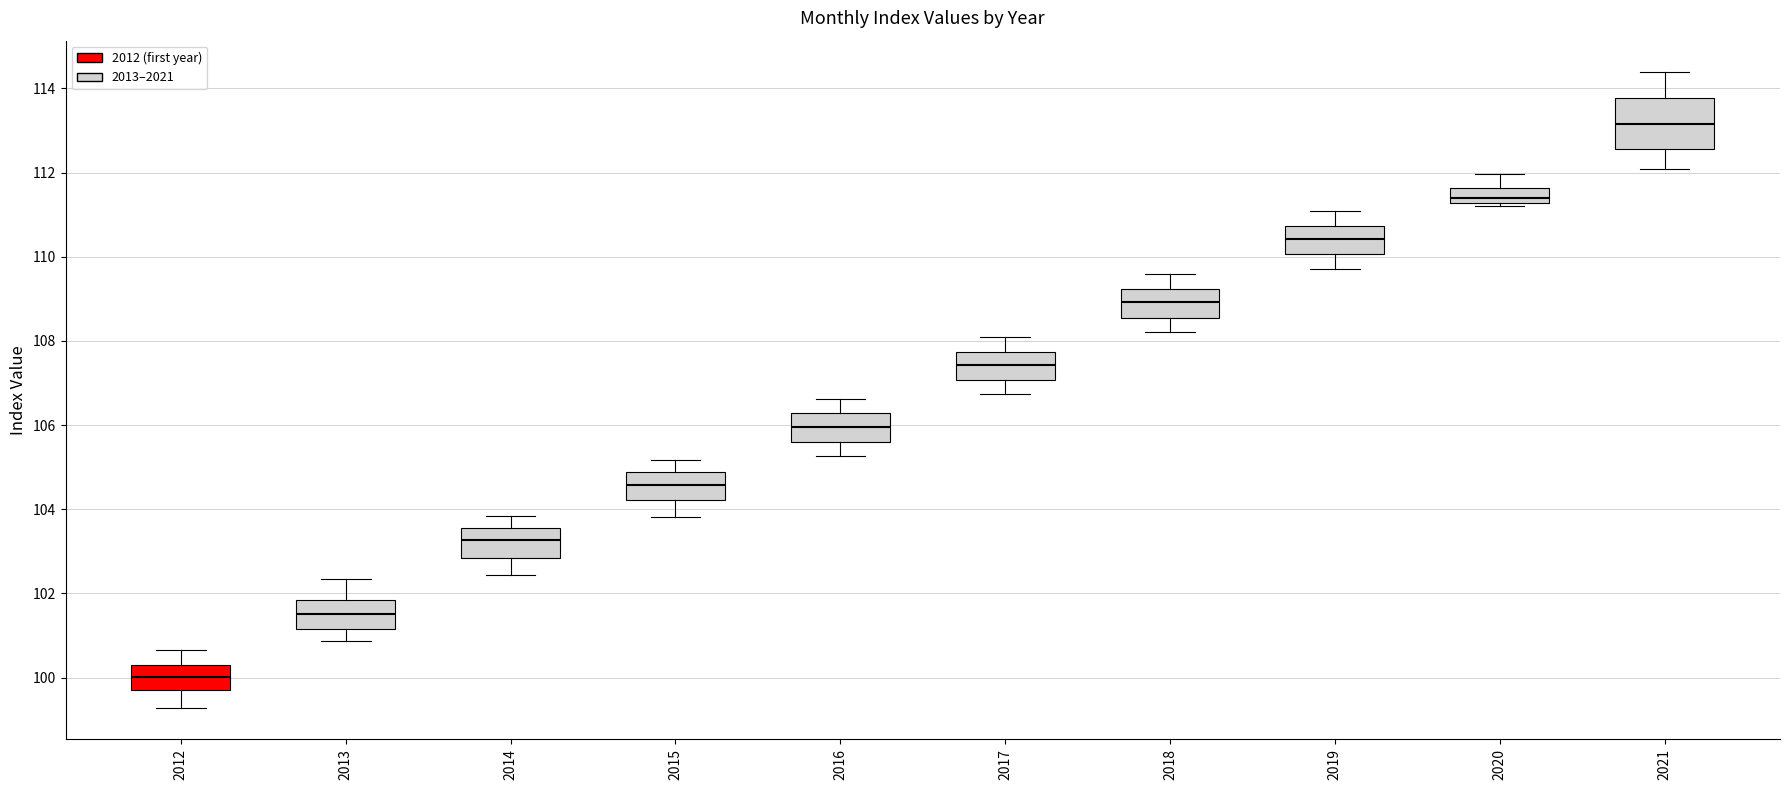

Reading left to right, transcribe this box plot: for each box, give where its median line is, the range the box spans, and where its two whiskers end, as read against the y-axis. The values are not printed on the chart, so give them approximately, as read against the axis.

2012: median 100.0, box 99.8 to 100.4, whiskers 99.2 to 100.6
2013: median 101.6, box 101.2 to 101.8, whiskers 100.8 to 102.4
2014: median 103.2, box 102.8 to 103.6, whiskers 102.4 to 103.8
2015: median 104.6, box 104.2 to 104.8, whiskers 103.8 to 105.2
2016: median 106.0, box 105.6 to 106.2, whiskers 105.2 to 106.6
2017: median 107.4, box 107.0 to 107.8, whiskers 106.8 to 108.0
2018: median 109.0, box 108.6 to 109.2, whiskers 108.2 to 109.6
2019: median 110.4, box 110.0 to 110.8, whiskers 109.8 to 111.0
2020: median 111.4, box 111.2 to 111.6, whiskers 111.2 (just below the box's lower edge) to 112.0
2021: median 113.2, box 112.6 to 113.8, whiskers 112.0 to 114.4